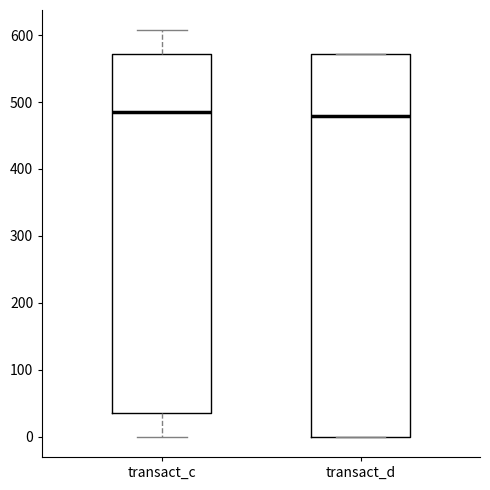

Which box is the tallest, from its lower edge to its upper edge?

transact_d